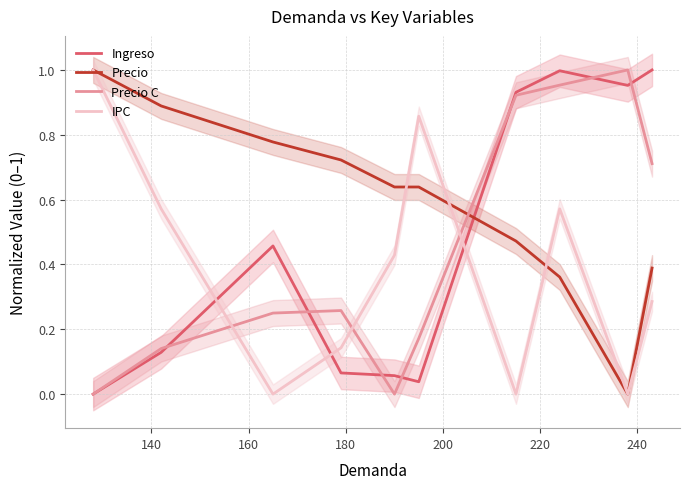

True or false: Ingreso and Precio intersect in this chart.

True